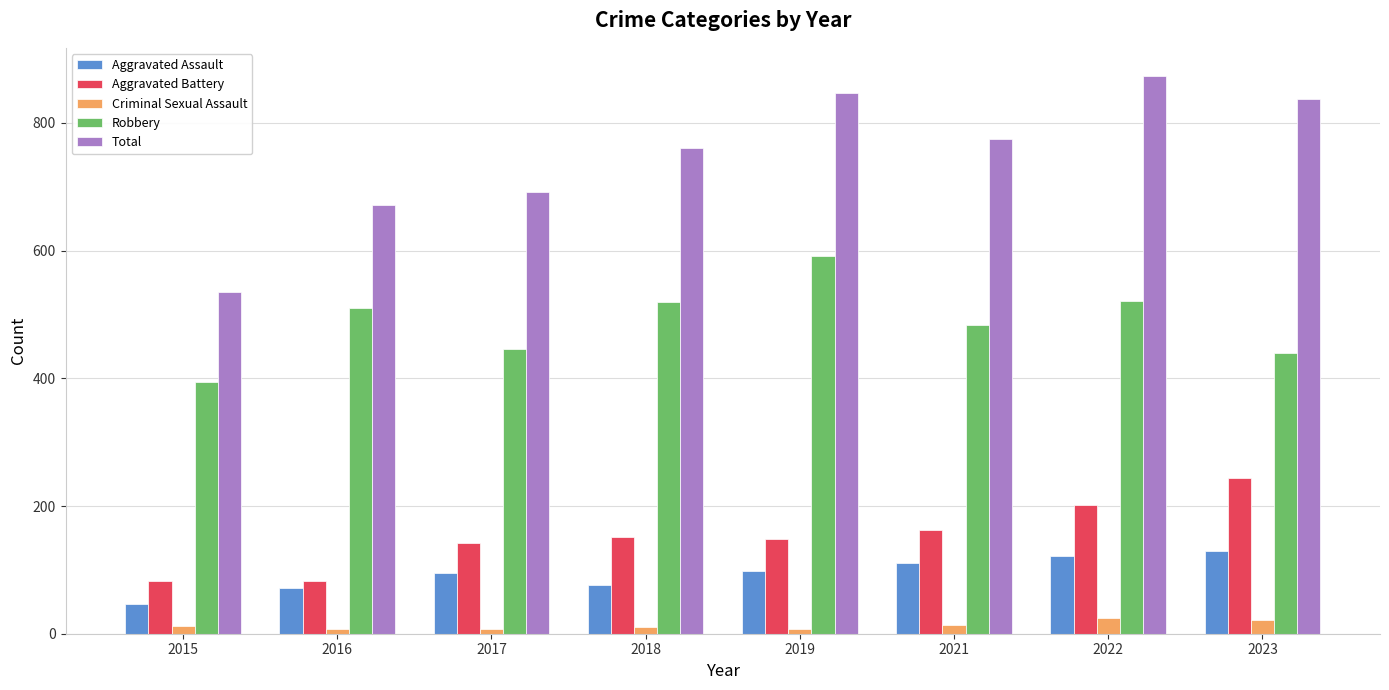

What is the value of the Criminal Sexual Assault bar at the 5th from the left?

8